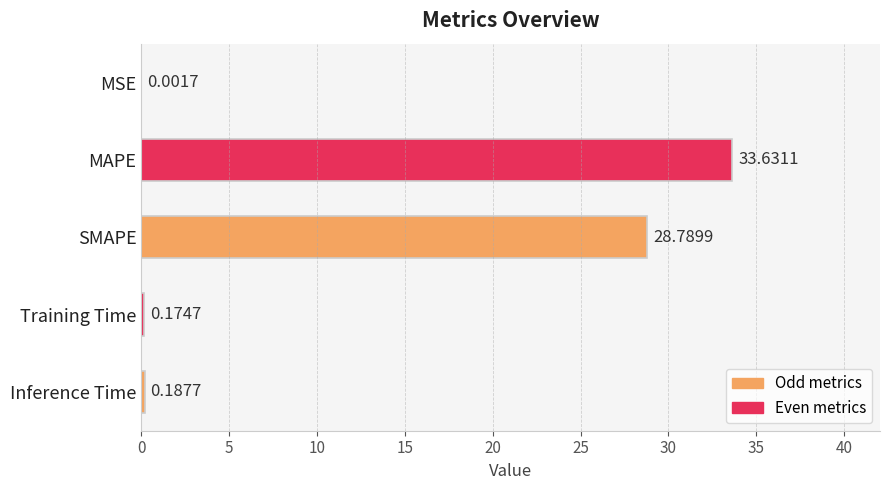

Where is the data nearest to the value 16?

SMAPE